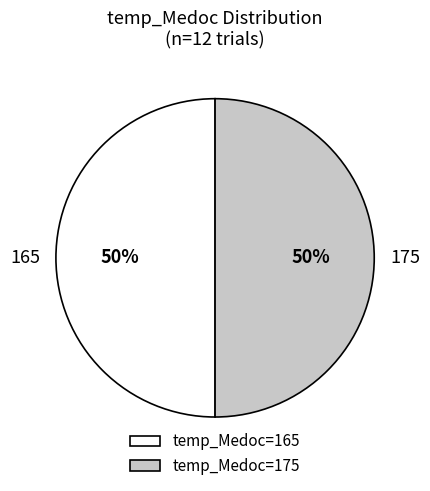

Combined, do 175 and 165 account for over 50%?

Yes